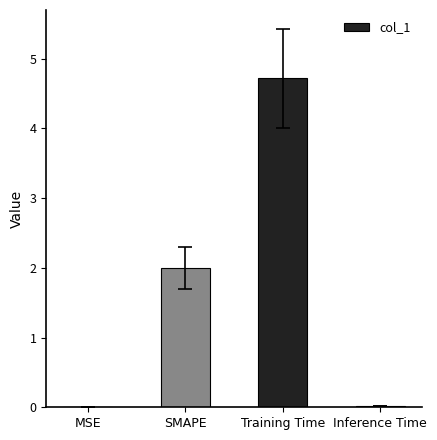

Between MSE and Training Time, which is larger?

Training Time